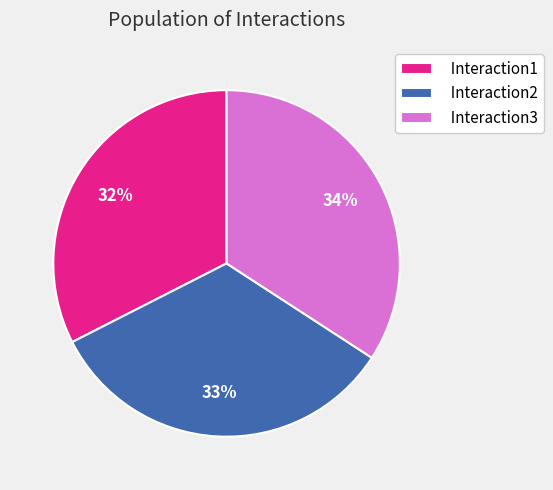

What is the largest slice in the pie chart?

Interaction3